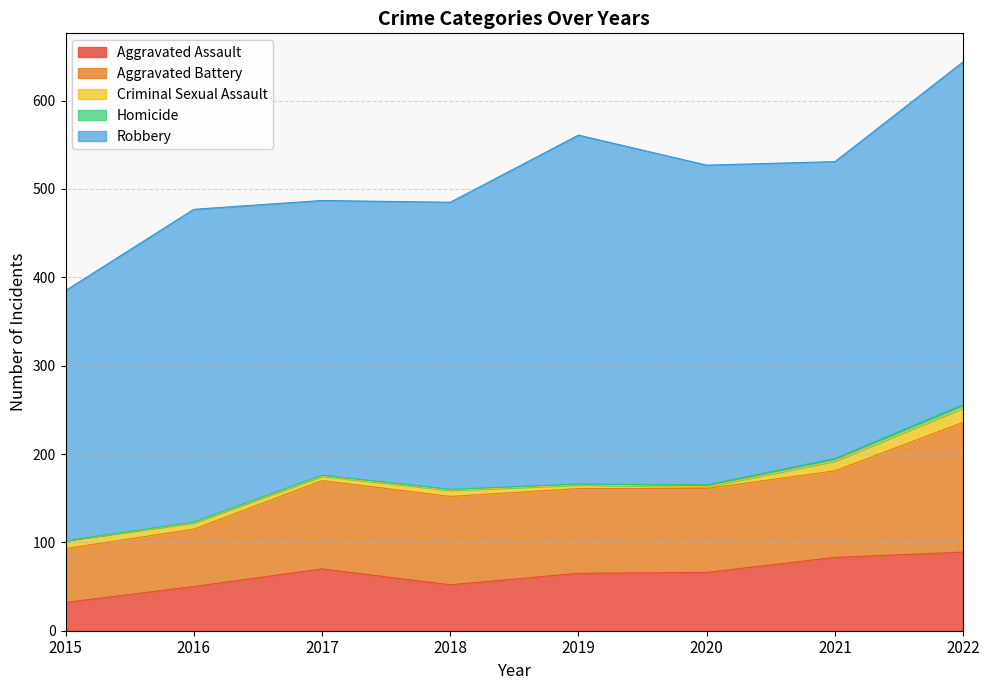

True or false: Robbery and Aggravated Battery intersect in this chart.

False